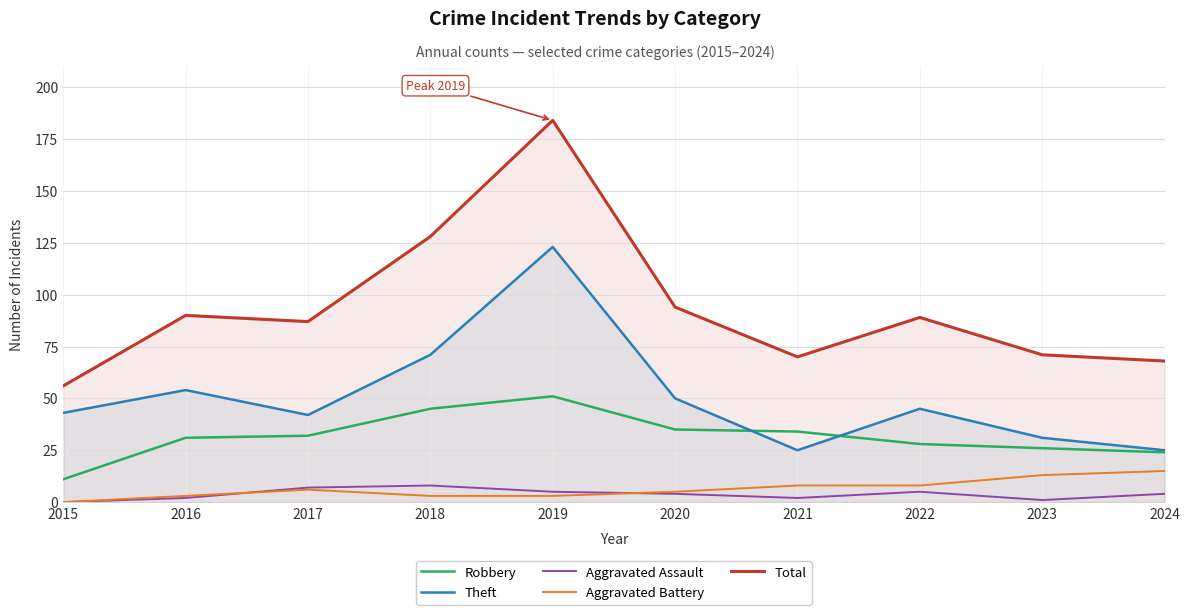

What is the total value across all series at 2022?

175